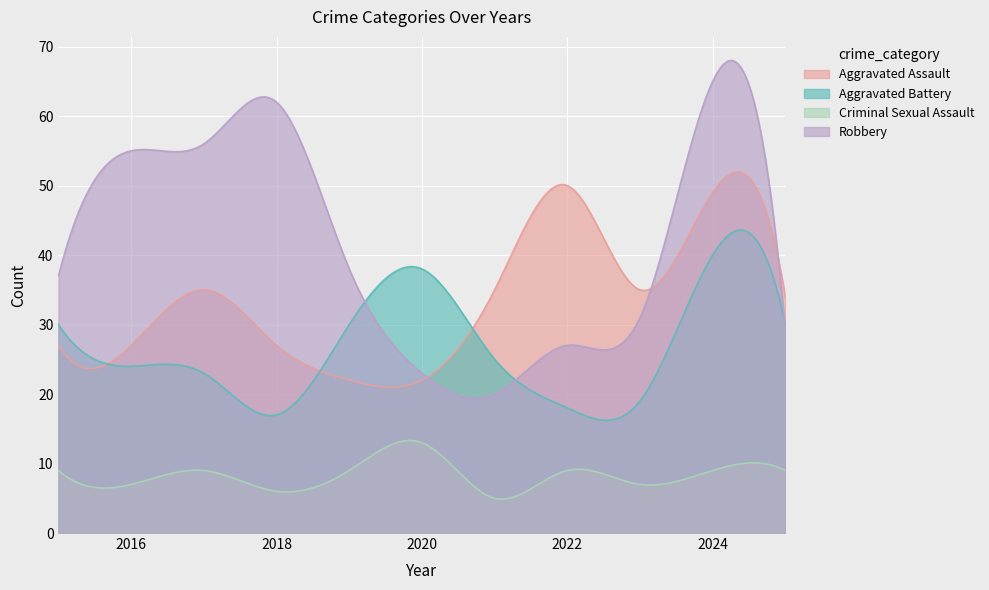

What is the average value of the Aggravated Assault series?

33.6